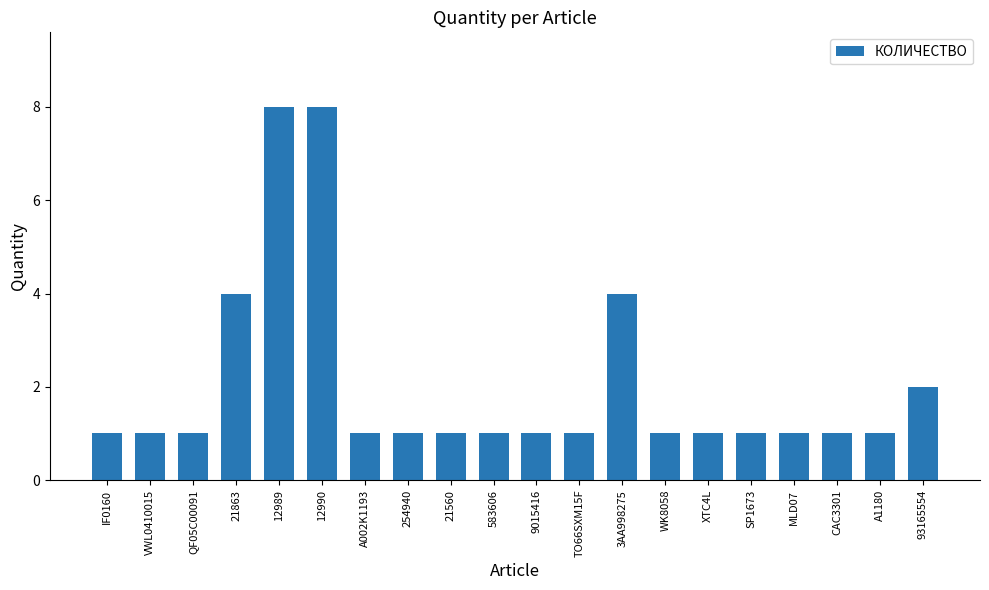

What is the difference between the second highest and minimum values?

7